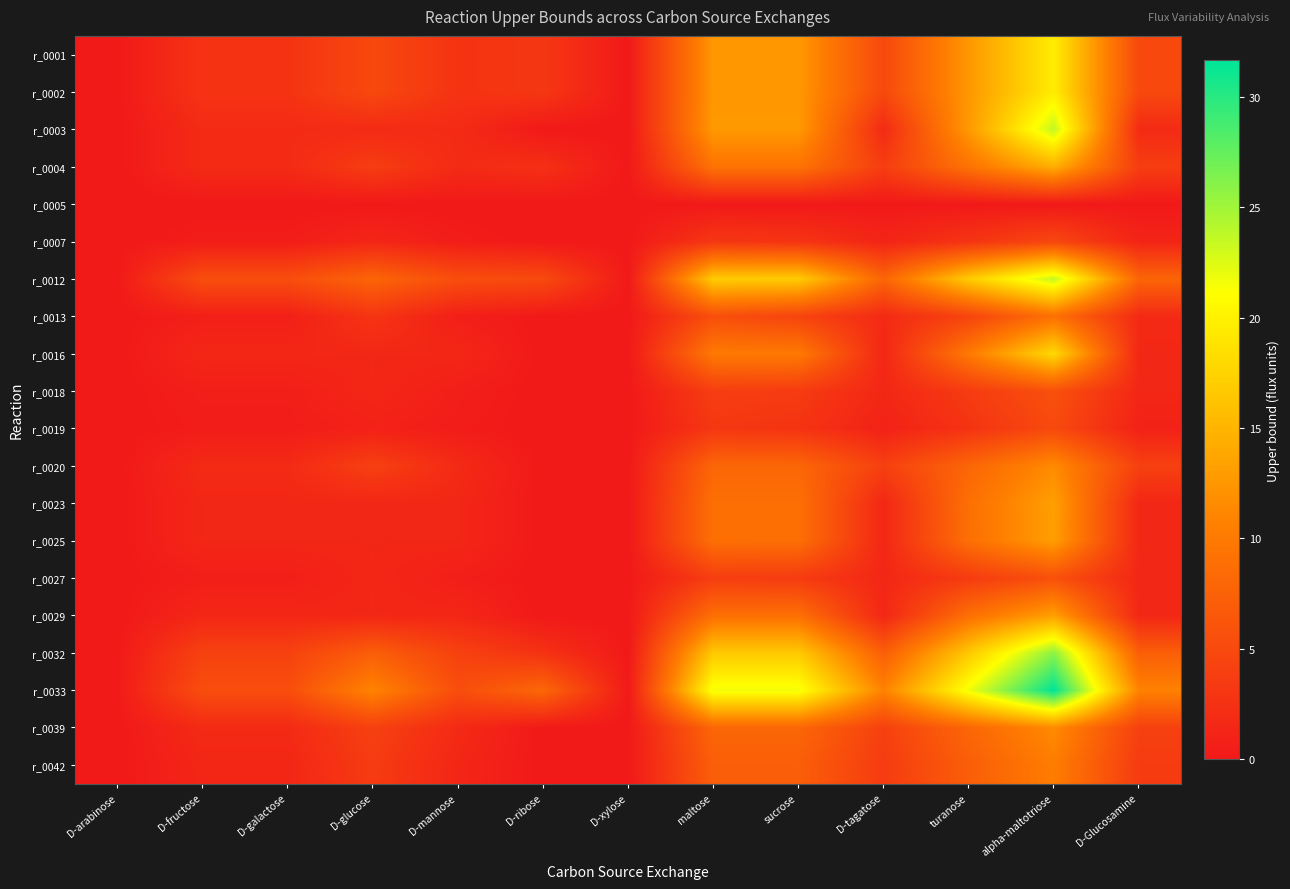

Which category has the highest value across all series?

alpha-maltotriose